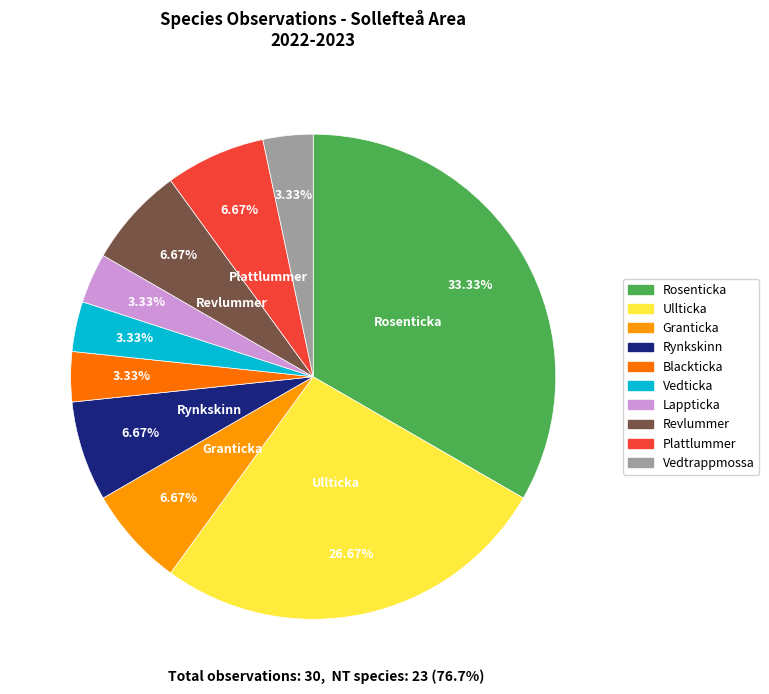

Is there any slice that represents more than half of the pie?

No